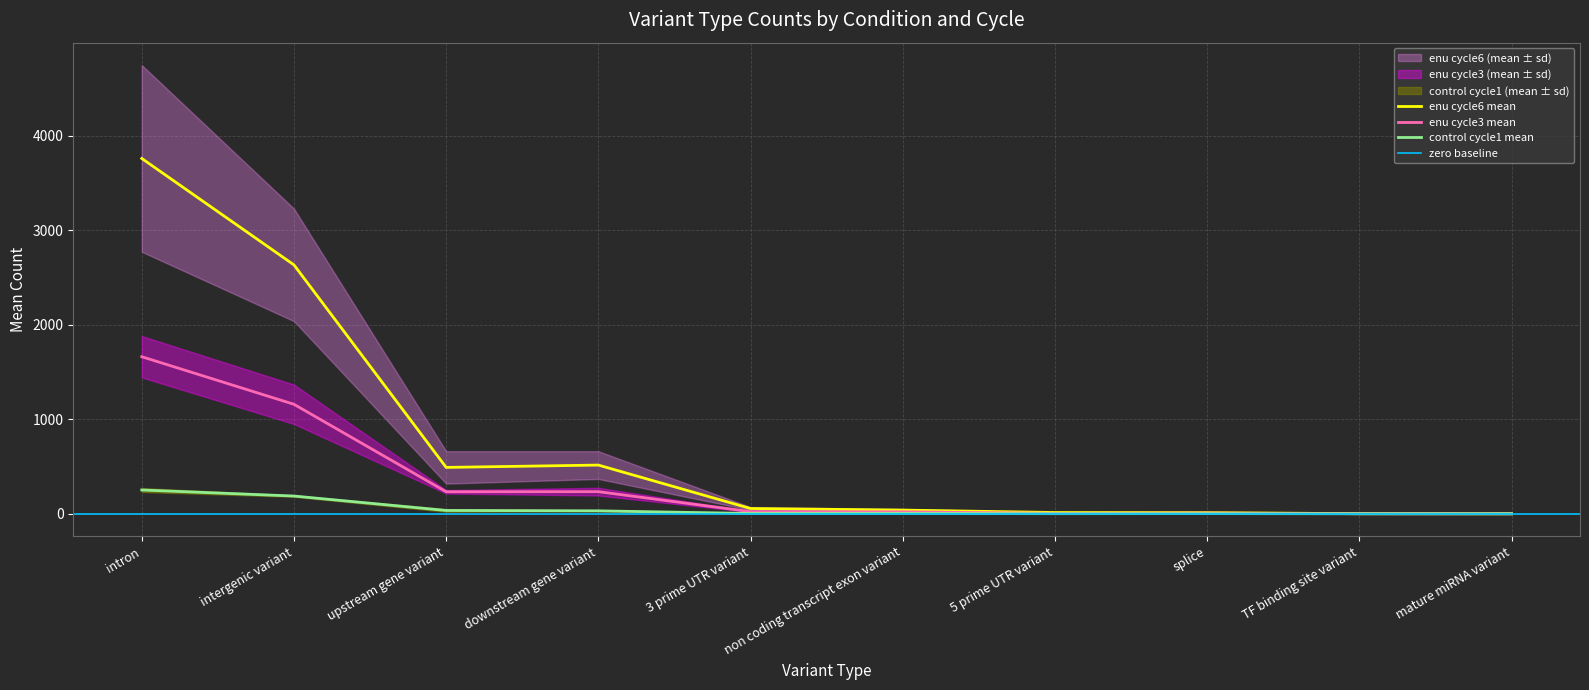

What is the greatest value displayed?

3760.3